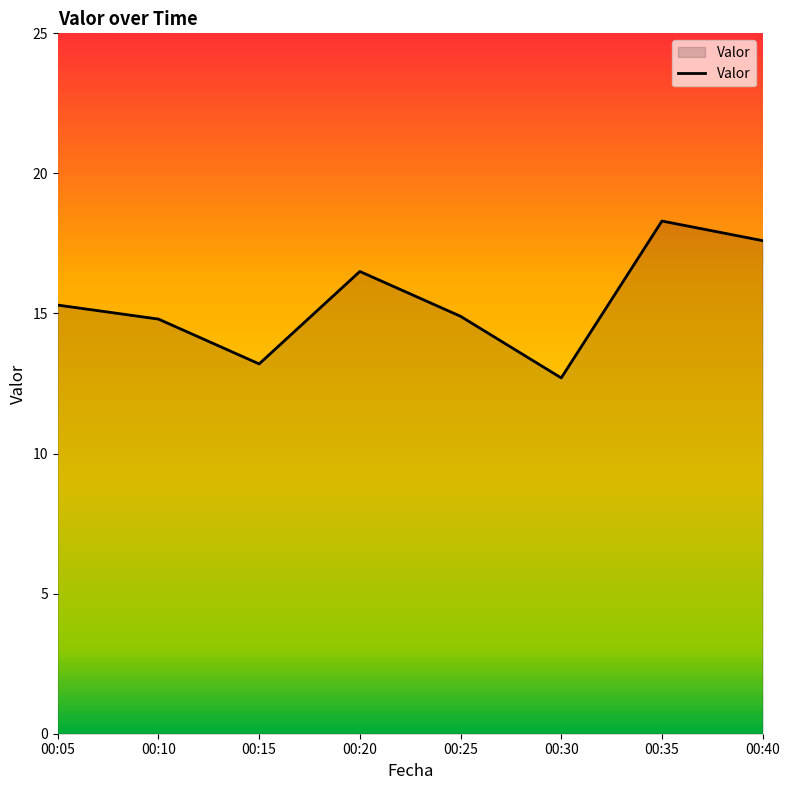

What is the difference between the values at 00:15 and 00:25?

1.7